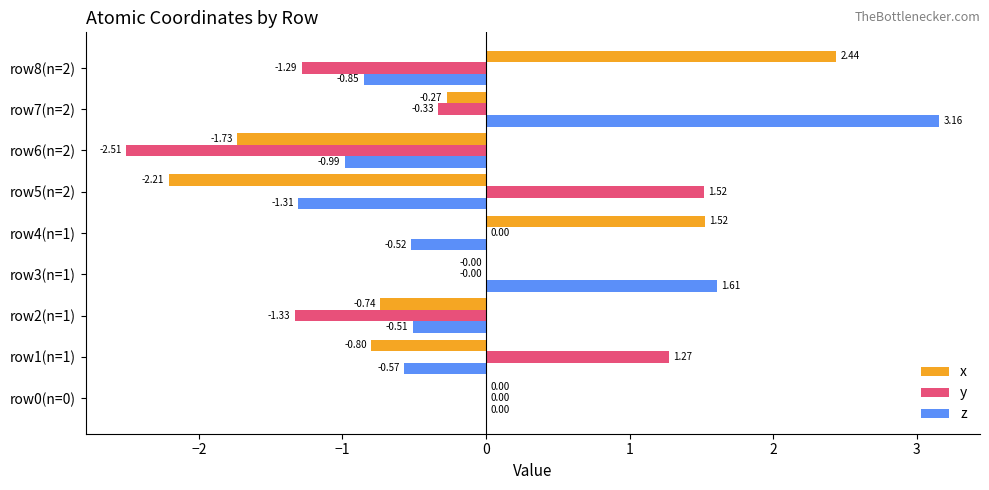

Is the value of y at row2(n=1) greater than the value of z at row1(n=1)?

No